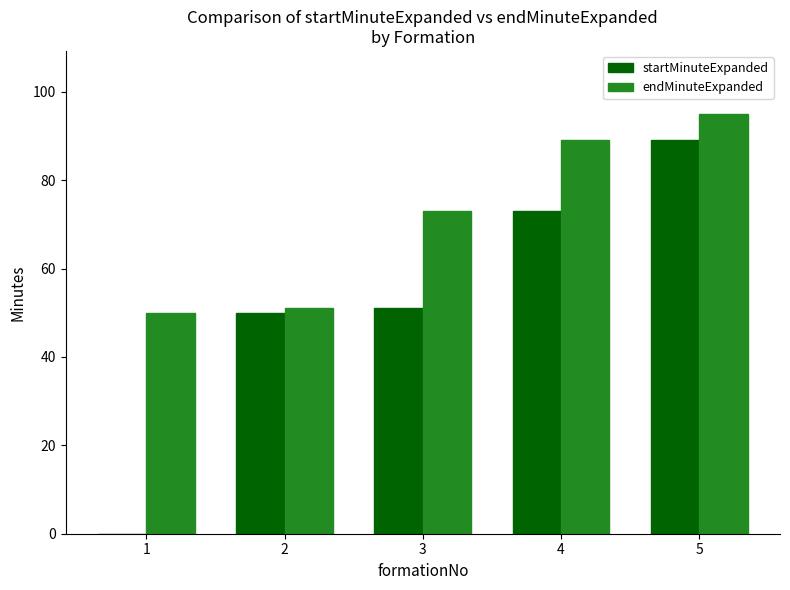

What is the sum of the startMinuteExpanded values at 2 and 1?

50